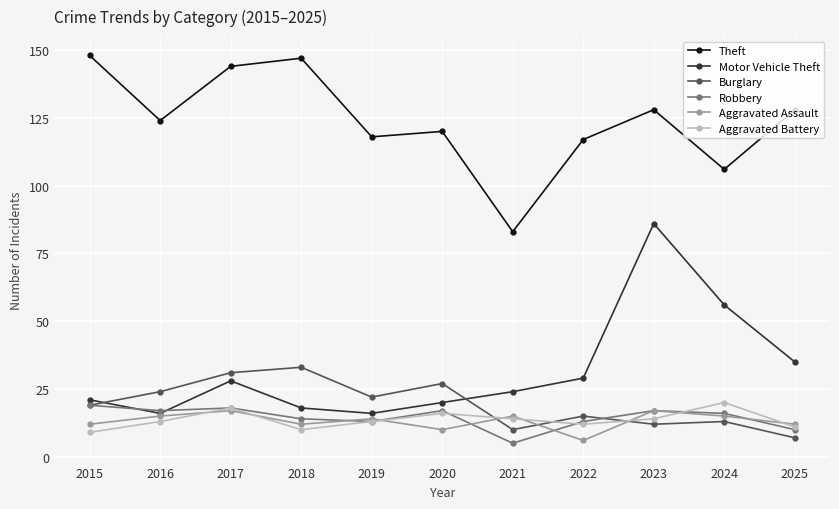

How many interior local peaks does the Theft series have?

3